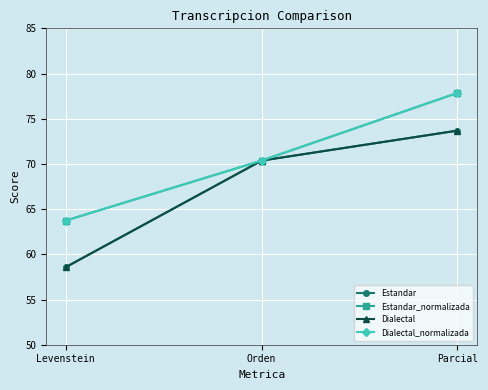

What is the minimum value shown in the chart?

58.6